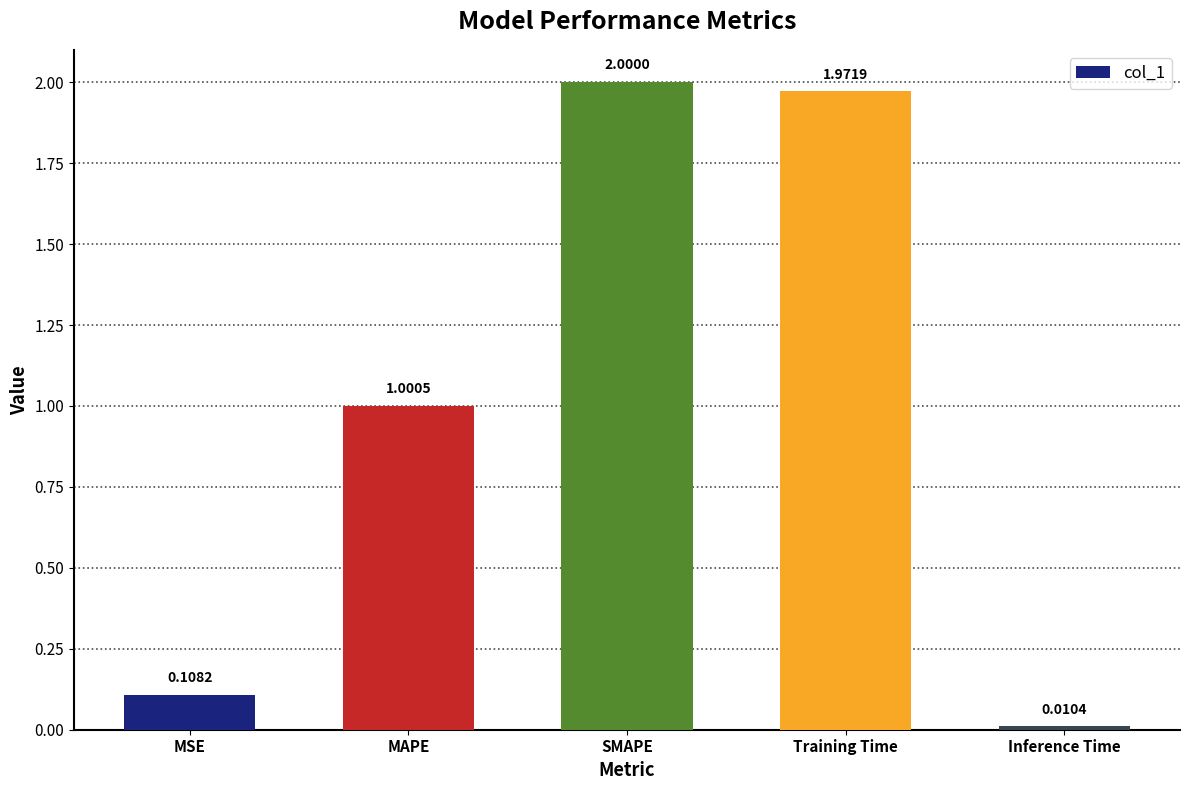

Where does the data first go above 1?

MAPE